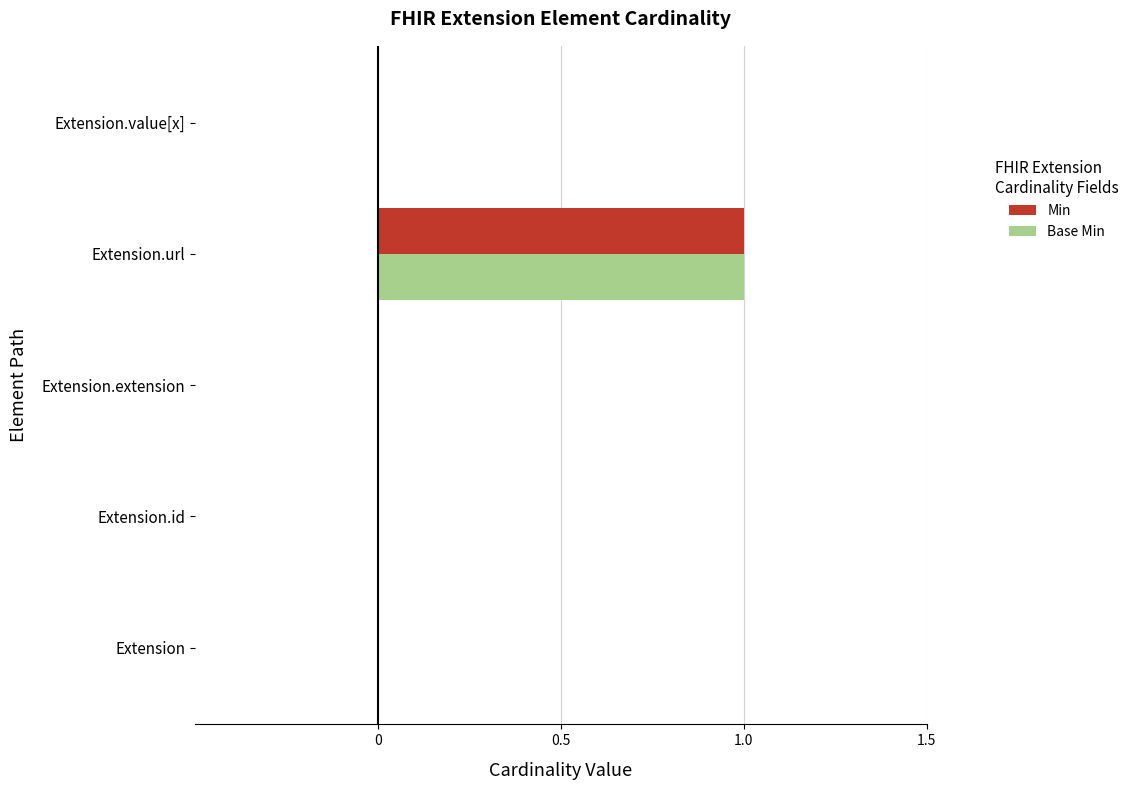

The value of Base Min at Extension.extension is 1. True or false?

False